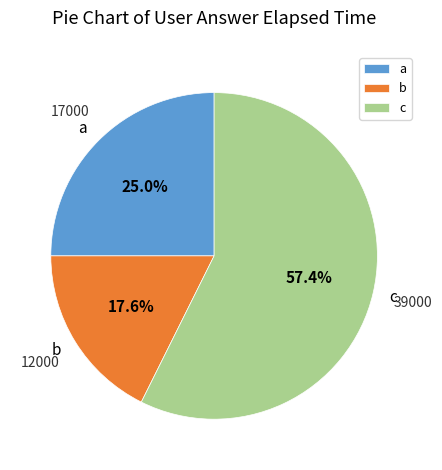

Between a and b, which is larger?

a